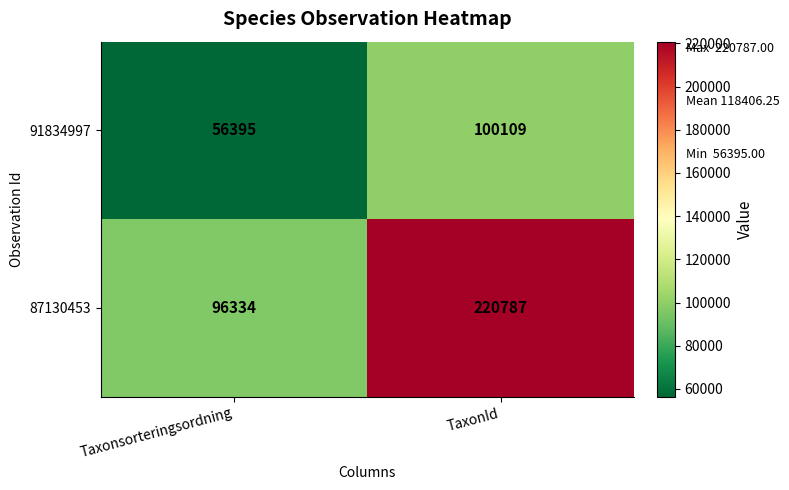

What is the total value across all series at Taxonsorteringsordning?

152729